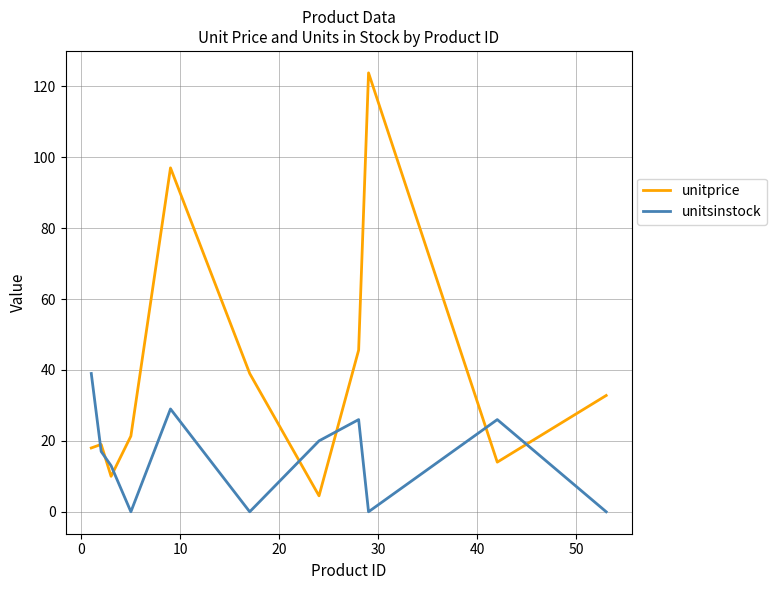

Count the number of data series in this chart.

2